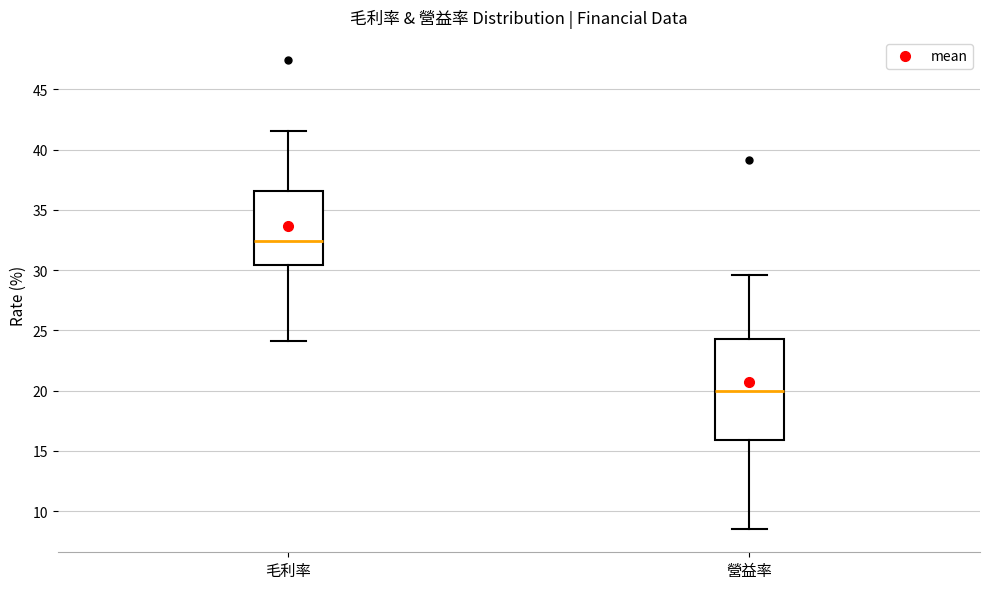

Reading left to right, transcribe this box plot: for each box, give where its median line is, the range the box spans, and where its two whiskers end, as read against the y-axis. The values are not printed on the chart, so give them approximately, as read against the axis.

毛利率: median 32.5, box 30.5 to 36.5, whiskers 24.0 to 41.5
營益率: median 20.0, box 16.0 to 24.5, whiskers 8.5 to 29.5